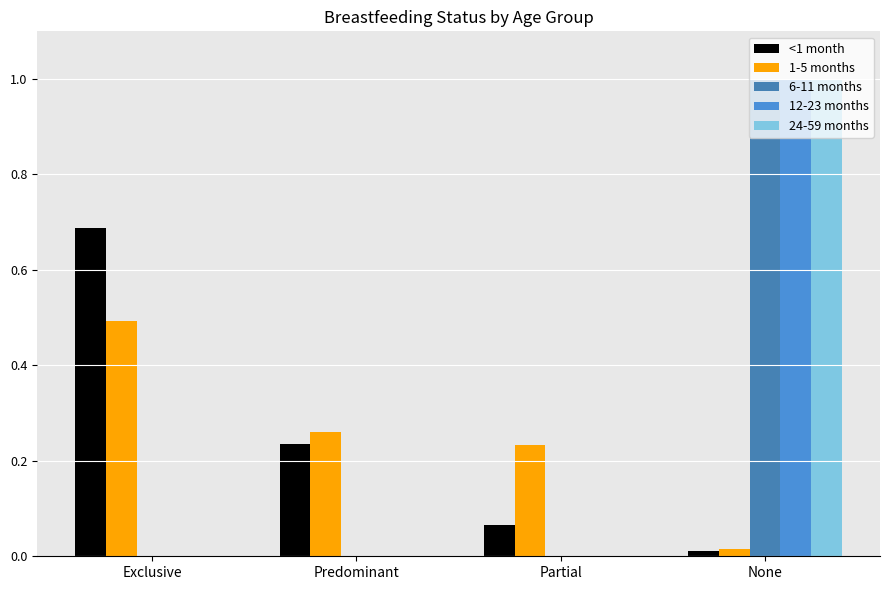

How many groups of bars are there?

4